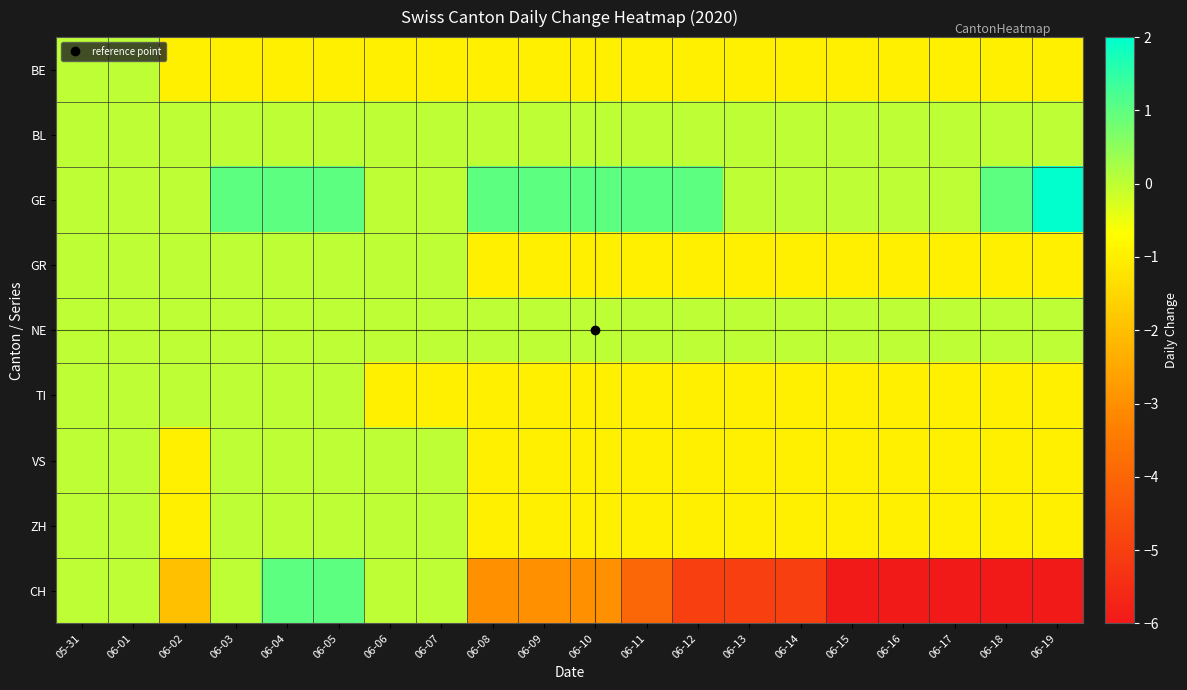

Which series has the largest total across all categories?

GE